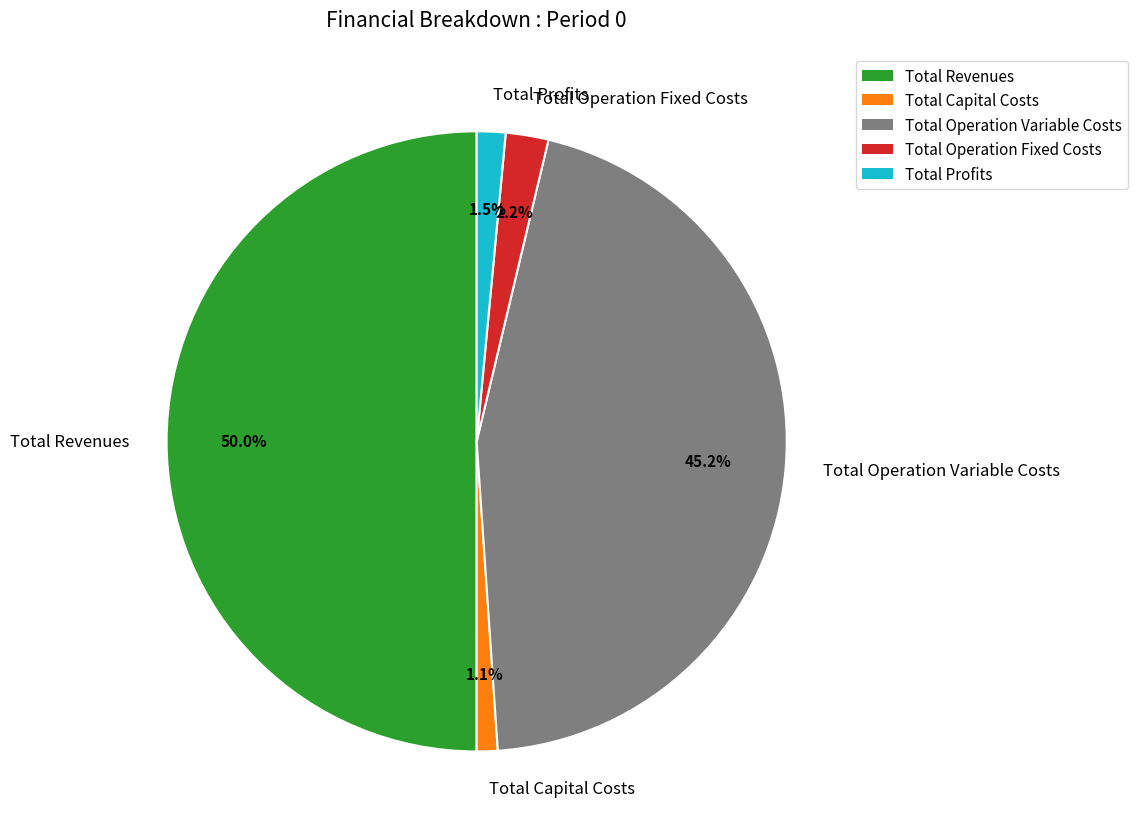

Which category has the biggest portion of the pie?

Total Revenues